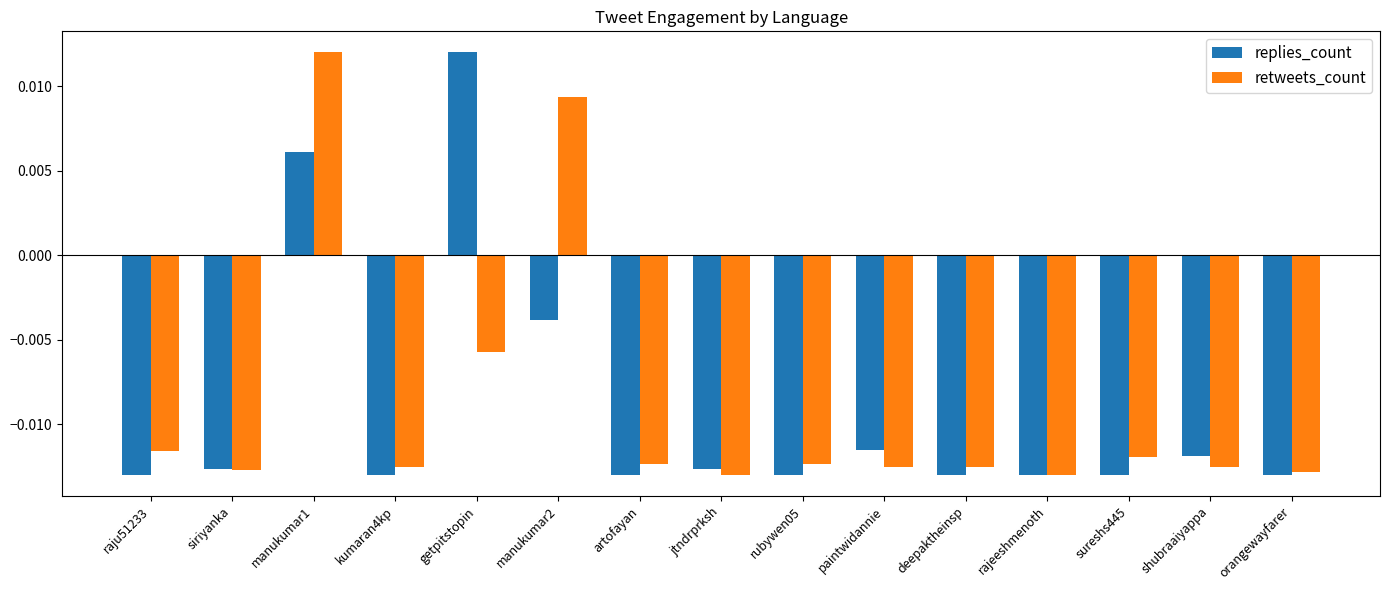

What is the sum of all retweets_count values?

-0.1